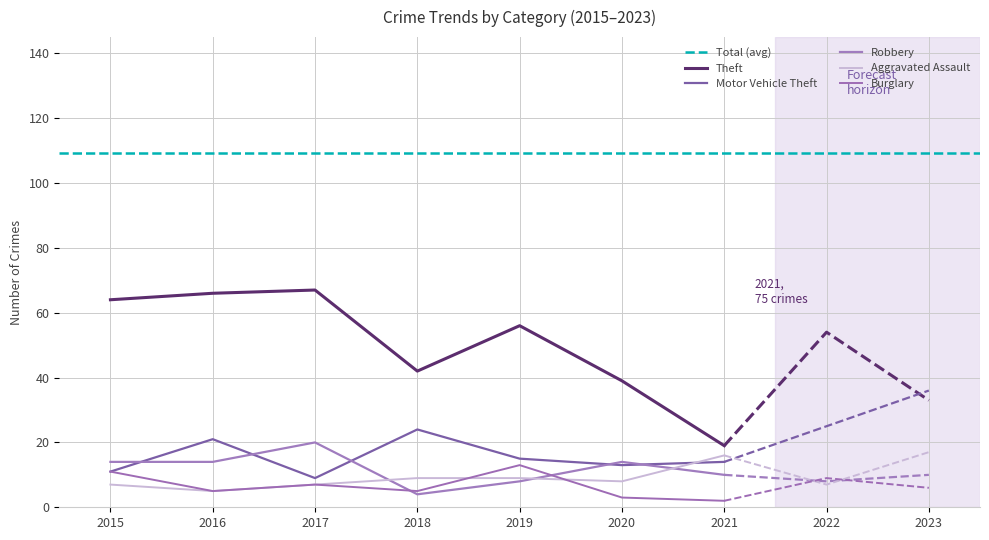

How many interior local valleys does the Aggravated Assault series have?

2